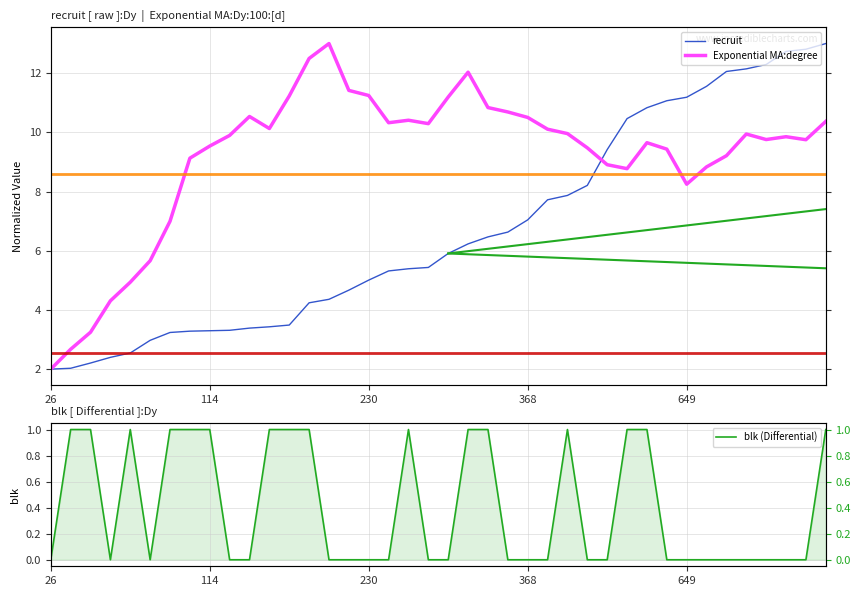

Rank the series by their maximum value, from lowest to highest.

blk (Differential), recruit, Exponential MA:degree